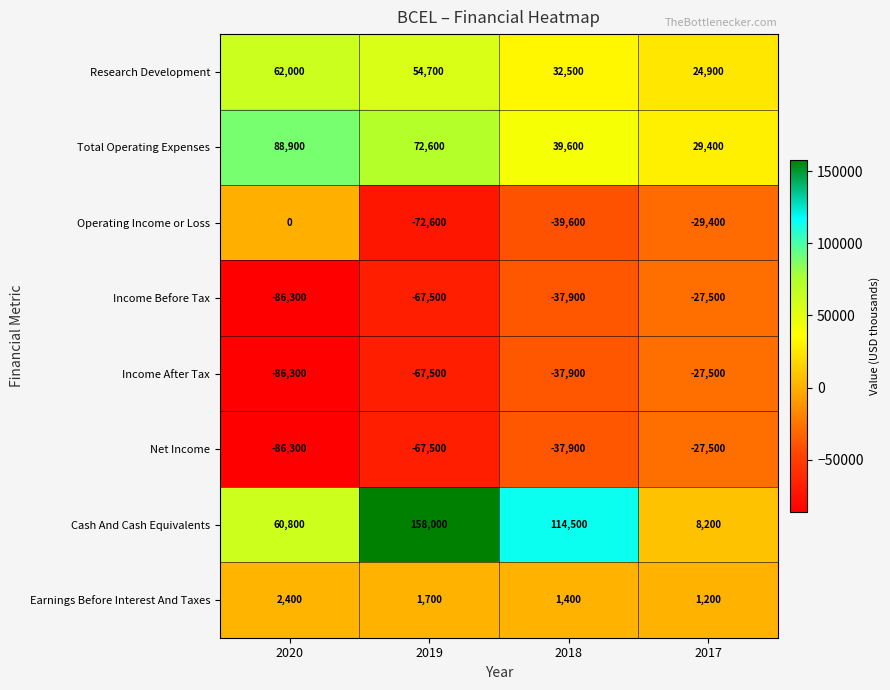

What is the difference between the Net Income values at 2017 and 2020?

58800